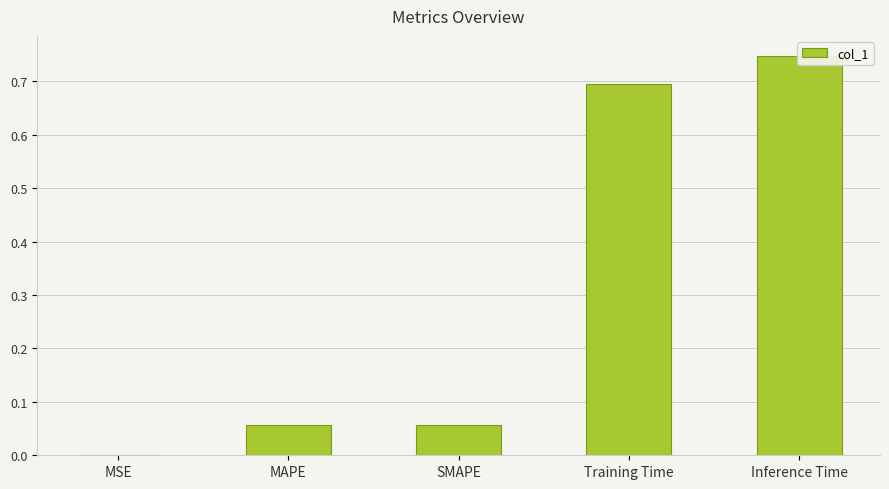

Rank the categories by value from highest to lowest.

Inference Time, Training Time, SMAPE, MAPE, MSE